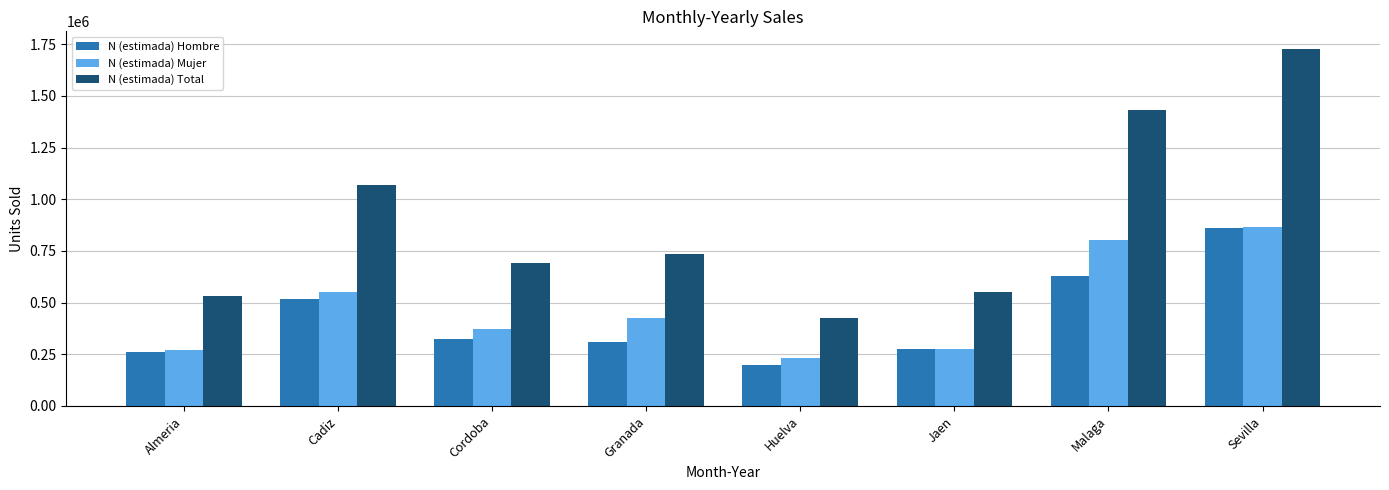

What value does the N (estimada) Mujer series have at Cordoba, to the nearest 10?

370780